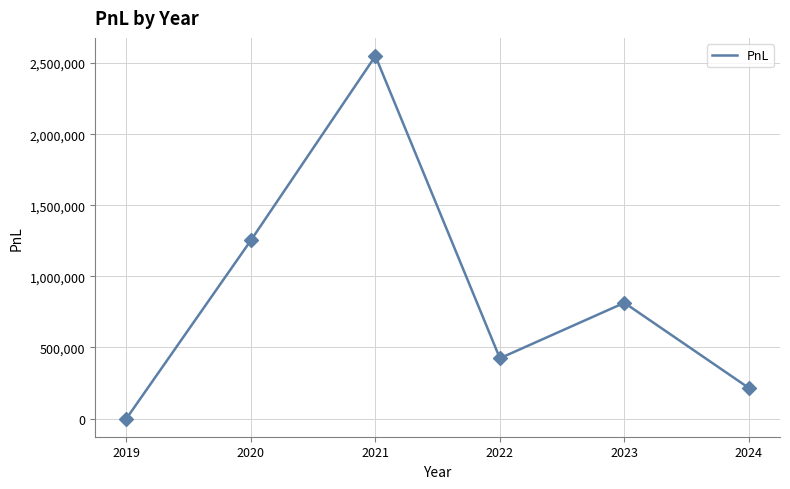

Which has a higher value, 2024 or 2022?

2022